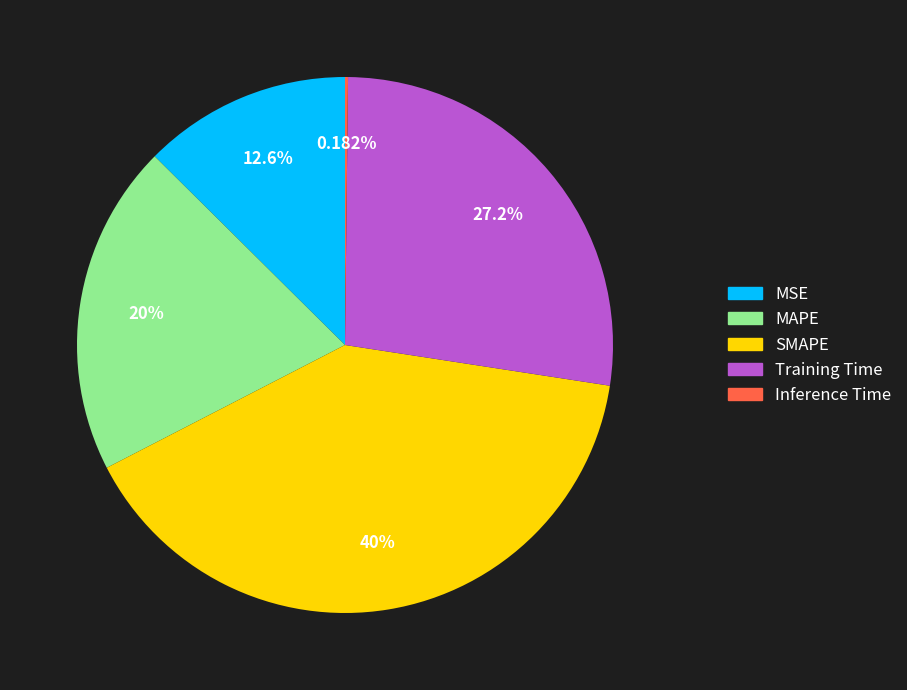

The MSE slice represents 24% of the pie. True or false?

False